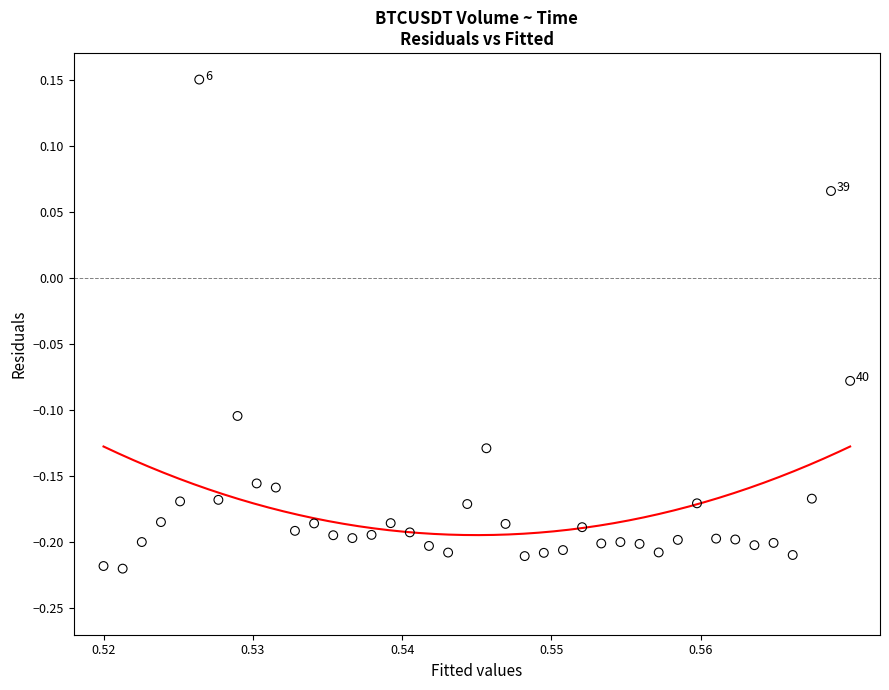

What is the range of Y values (max minus min)?

0.4